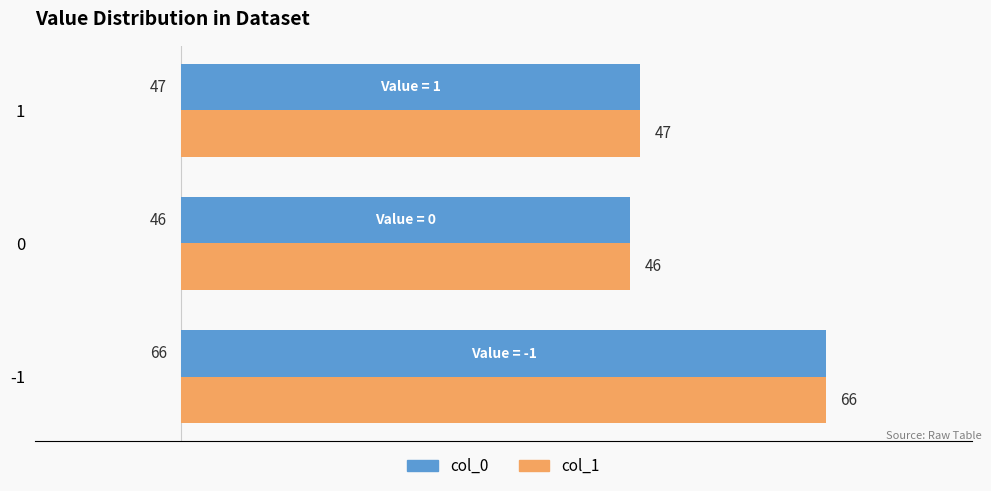

What is the difference between the maximum and minimum values in the col_0 series?

20